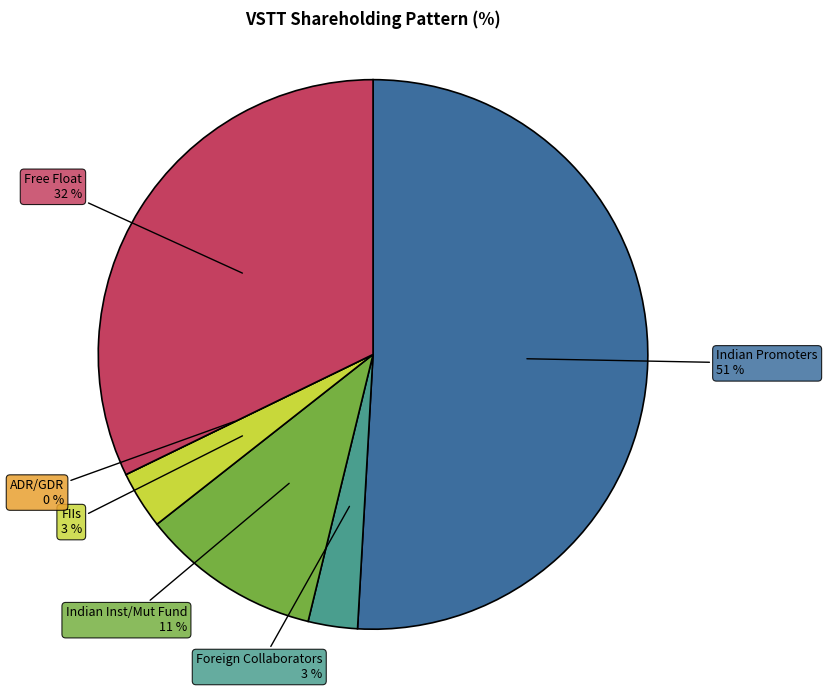

Which has a higher value, Indian Inst/Mut Fund or Indian Promoters?

Indian Promoters